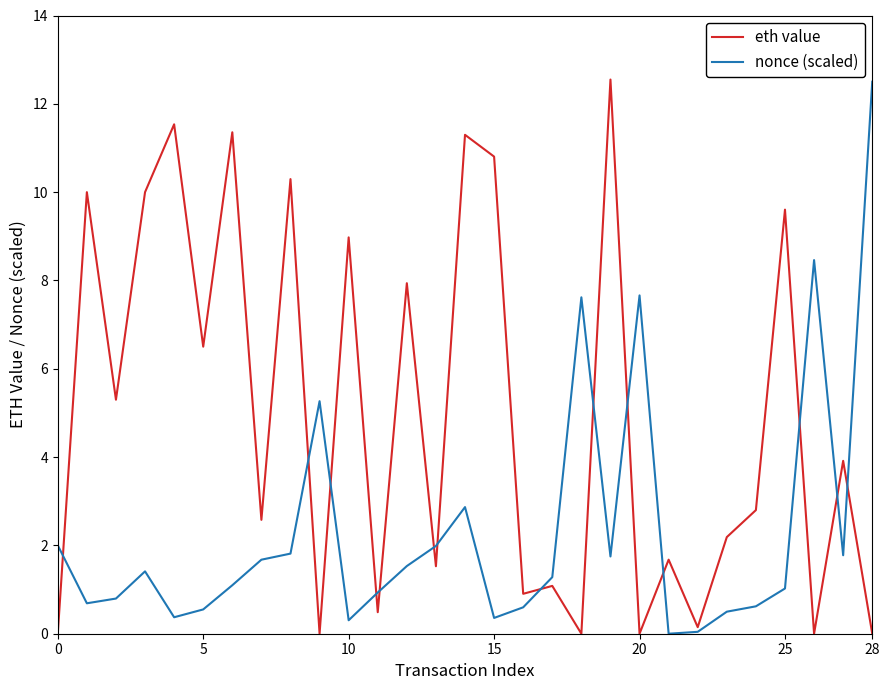

Which series has the largest total across all categories?

eth value